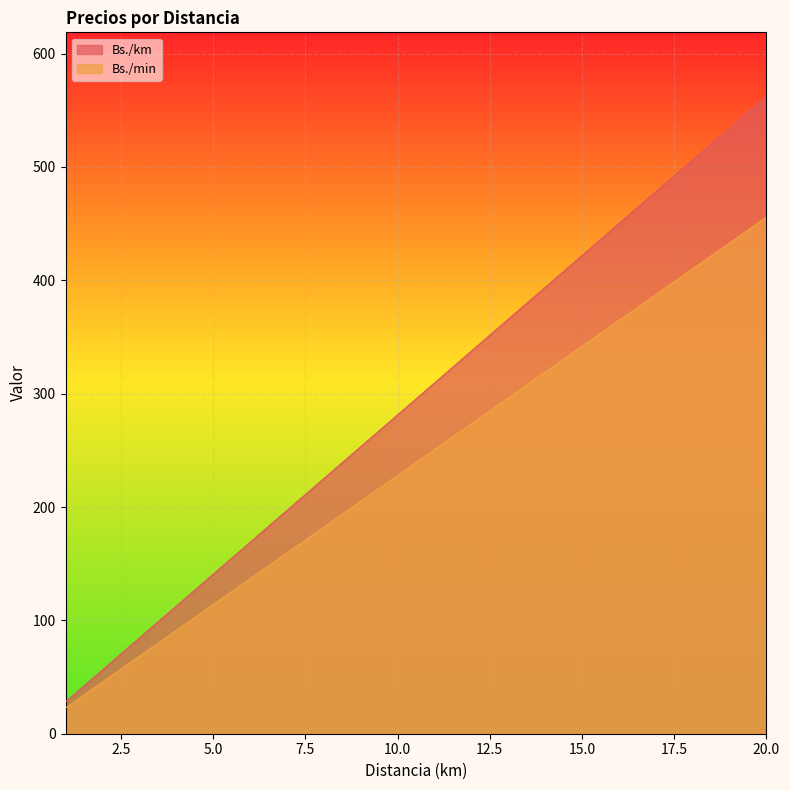

True or false: Bs./min and Bs./km cross at least once.

False